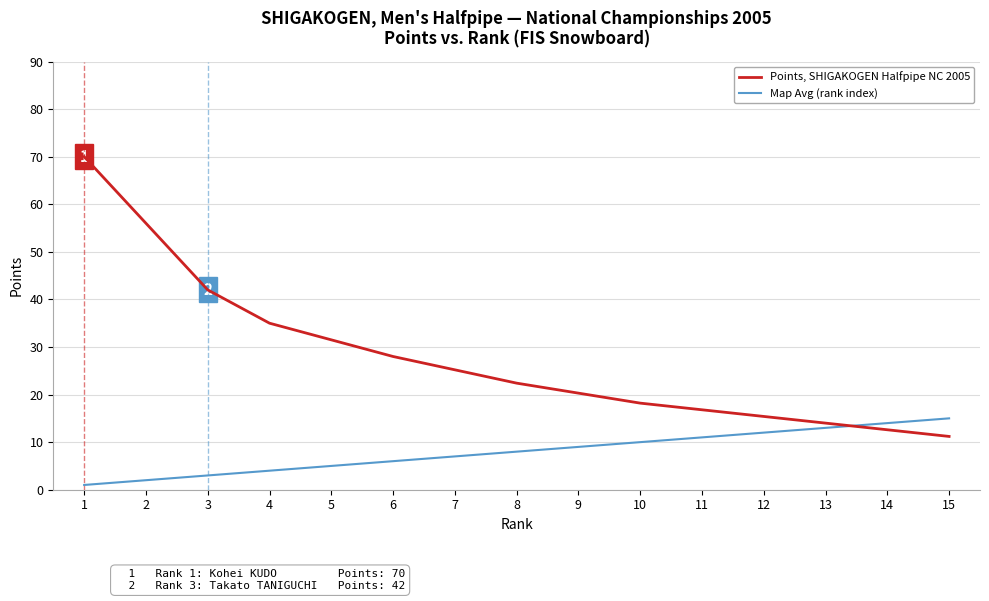

What is the difference between the highest and lowest values at 3?

39.0